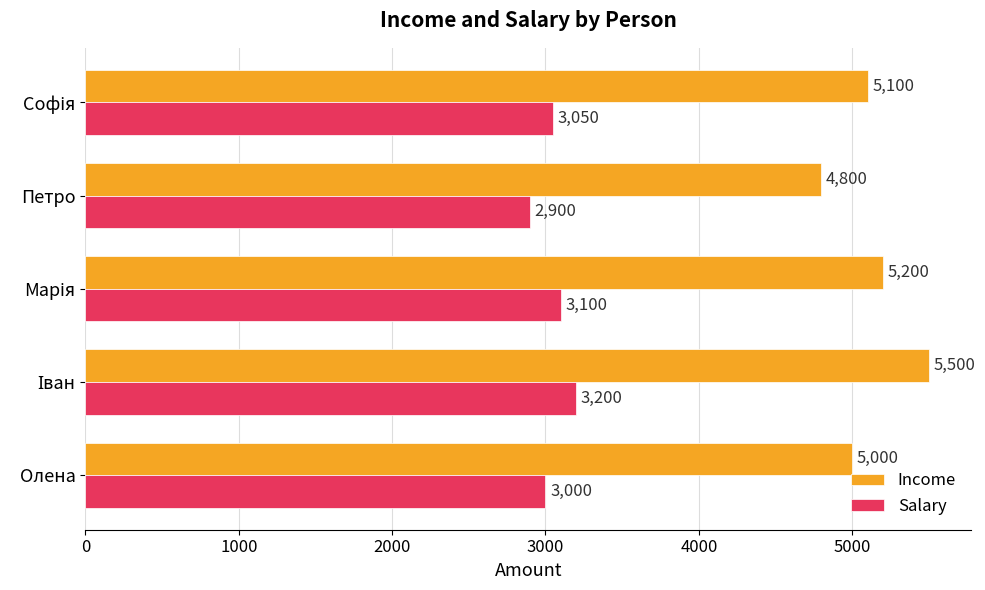

Rank the series by their average value, from lowest to highest.

Salary, Income